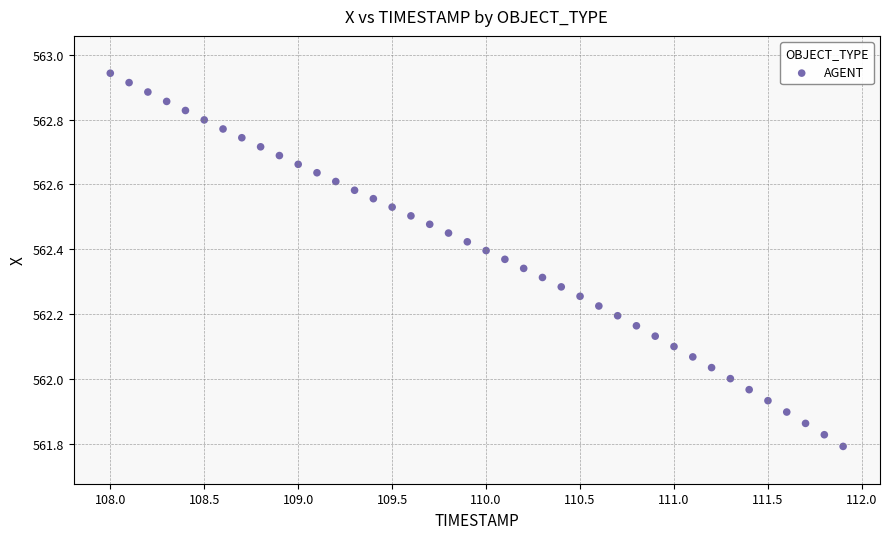

What is the range of X values (max minus min)?

3.9